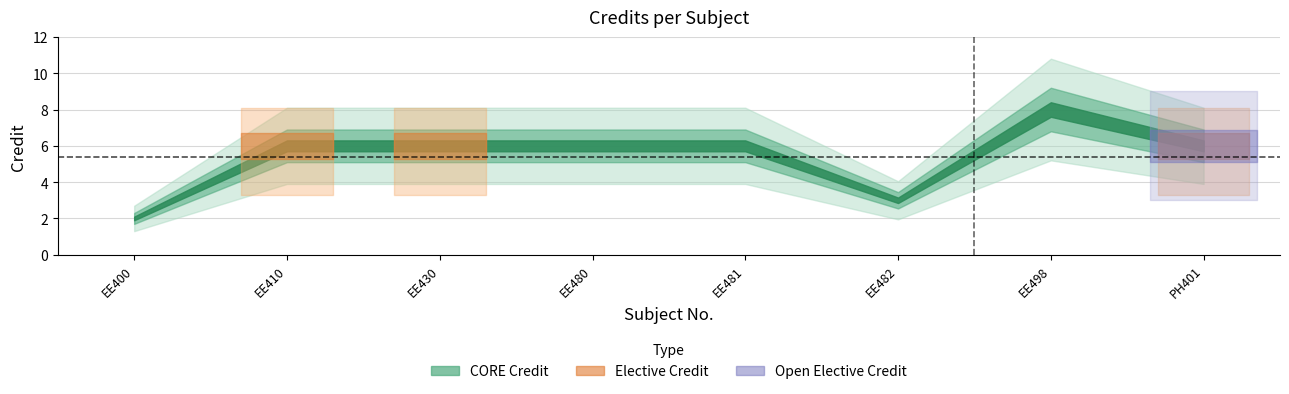

Is it true that the value at EE400 is 1?

False